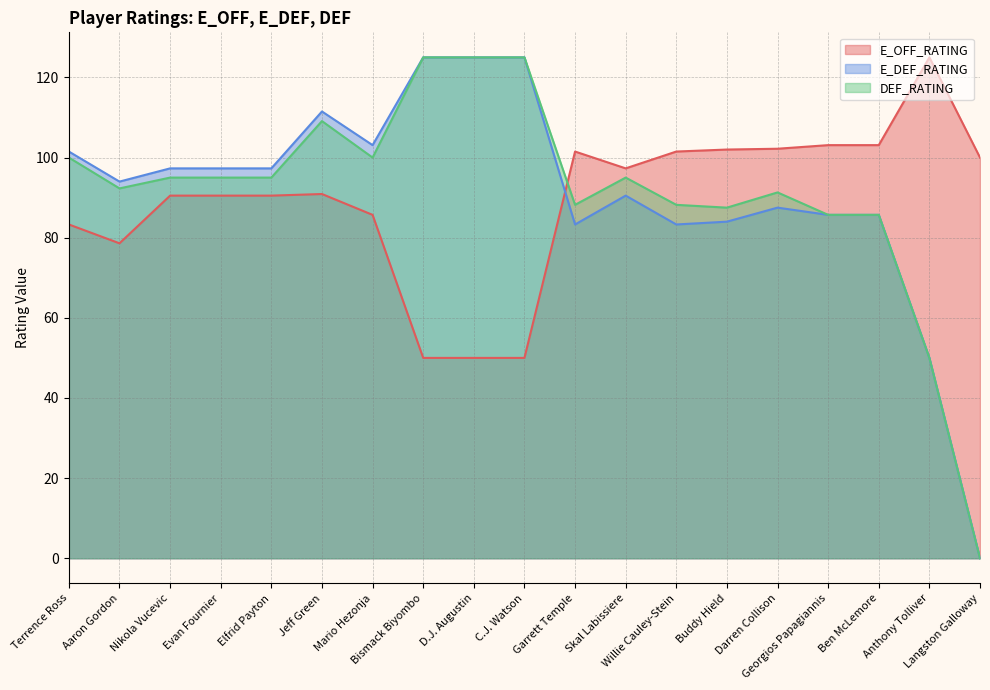

How many lines are shown in the chart?

3